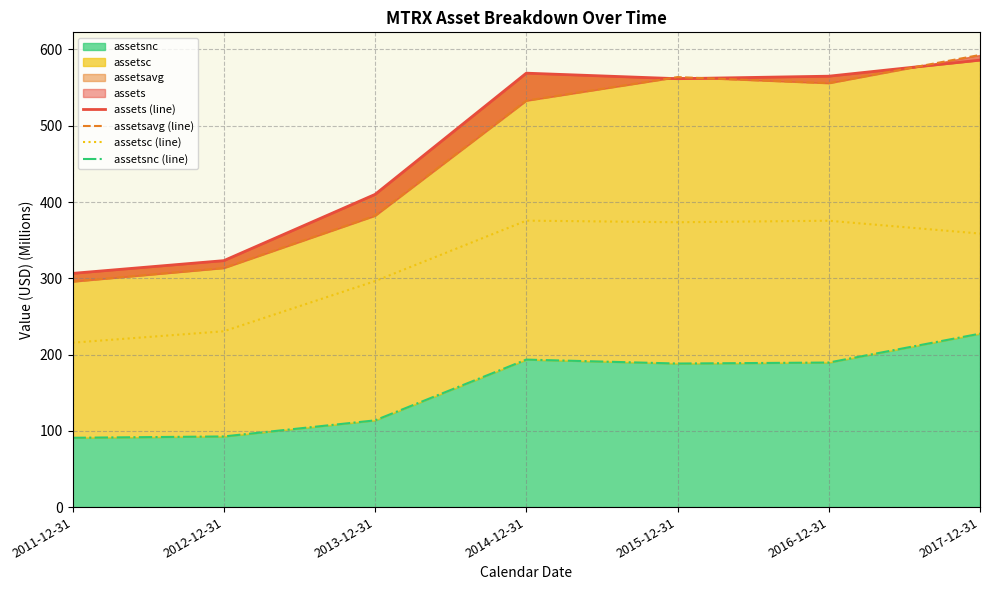

True or false: assetsc (line) has a value of 201.8 at 2016-12-31.

False